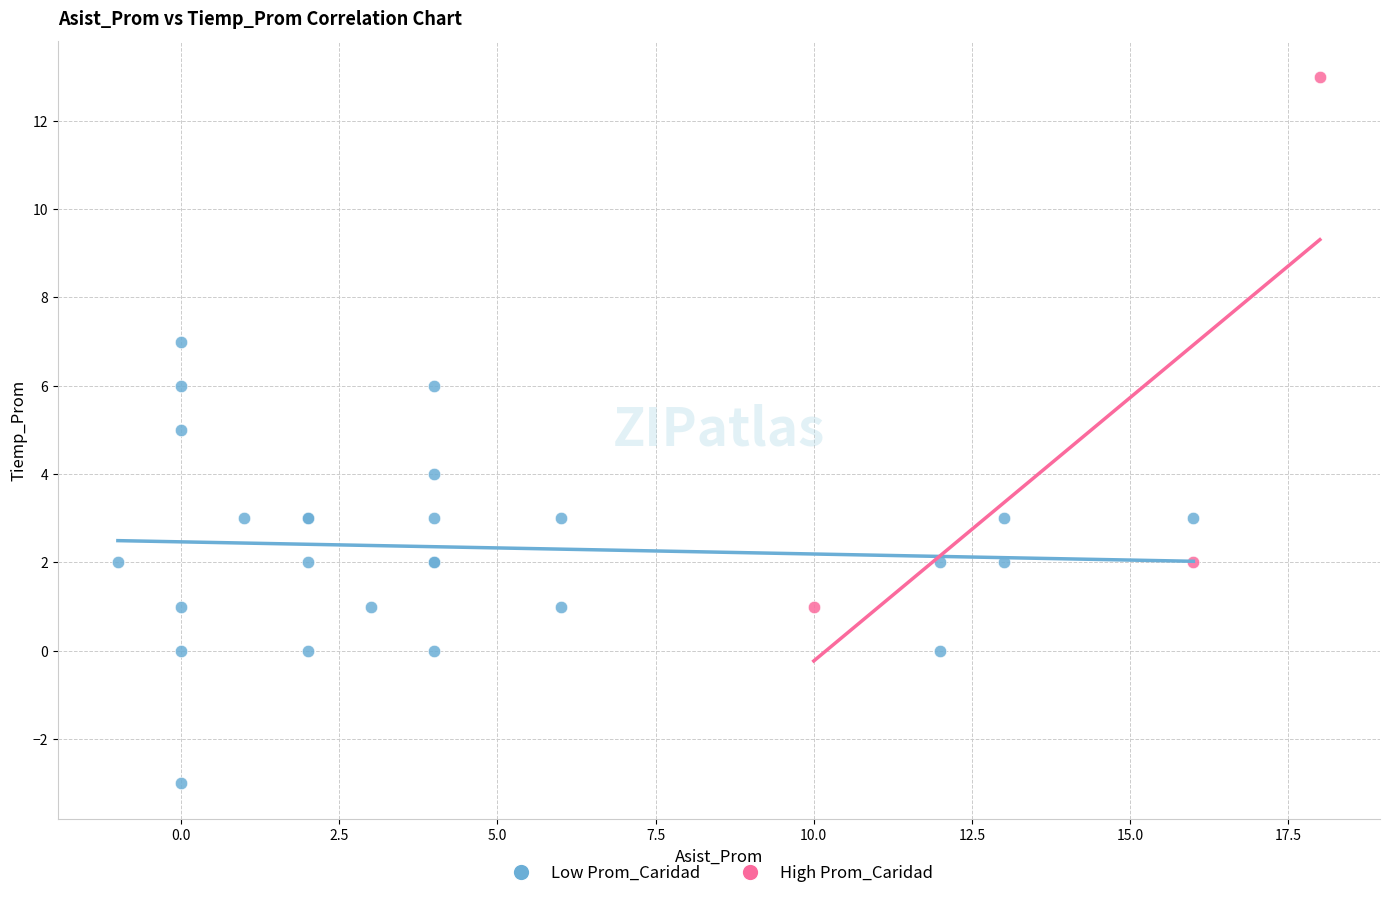

Which series reaches the maximum Y coordinate?

High Prom_Caridad